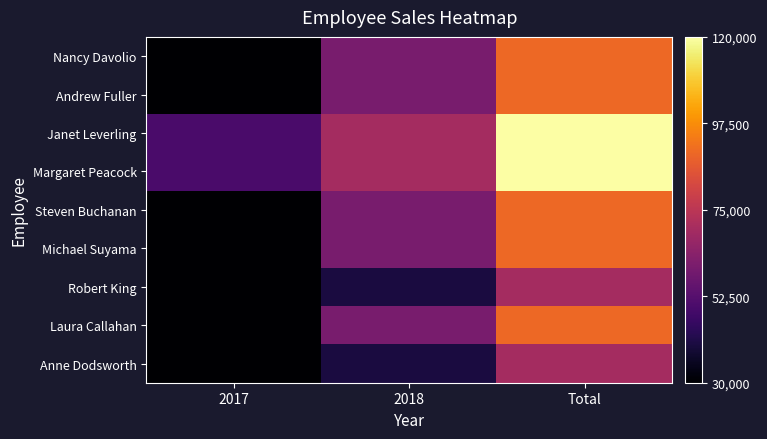

What is the lowest value of the Laura Callahan series?

30000